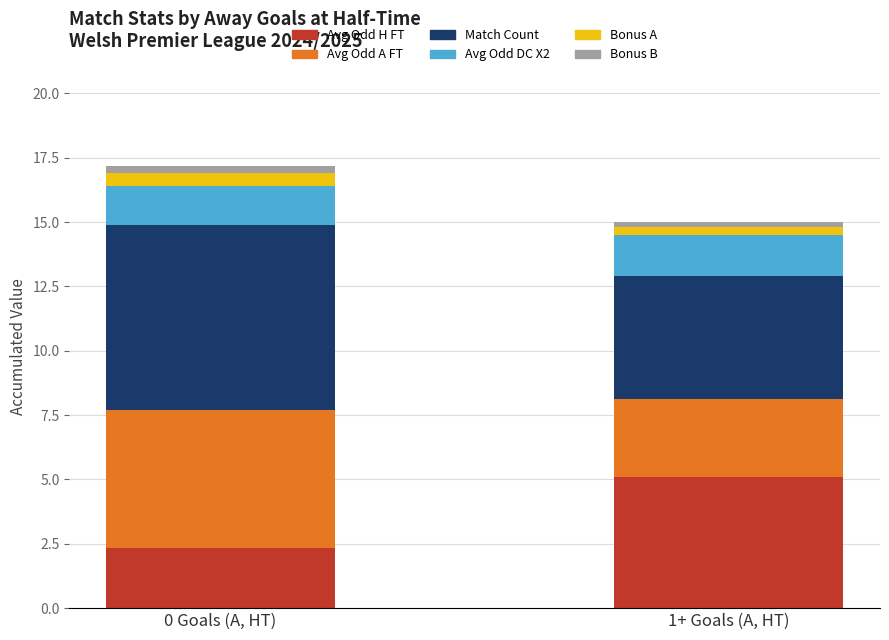

What is the average value of the Avg Odd H FT series?

3.7